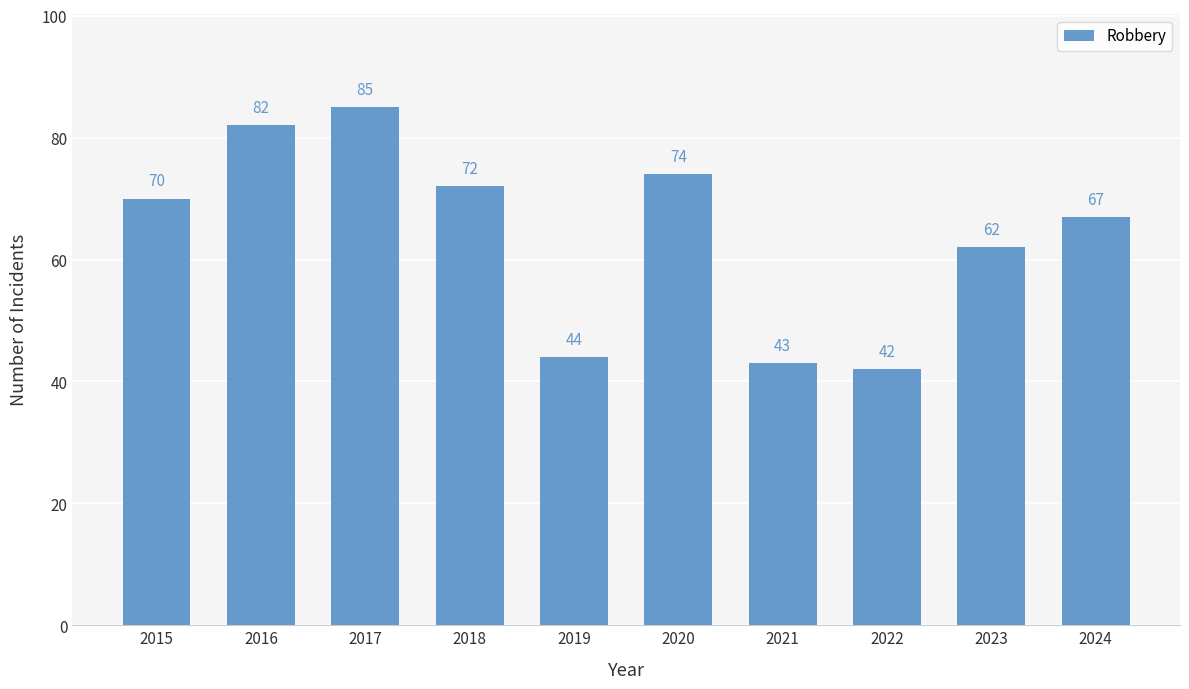

List the labels in order of value, largest first.

2017, 2016, 2020, 2018, 2015, 2024, 2023, 2019, 2021, 2022